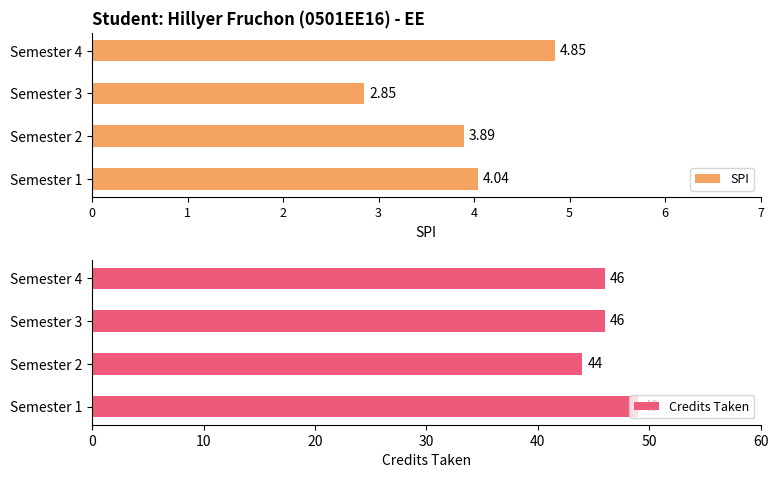

Which series changed the most between Semester 2 and Semester 3?

Semester wise Credit Taken